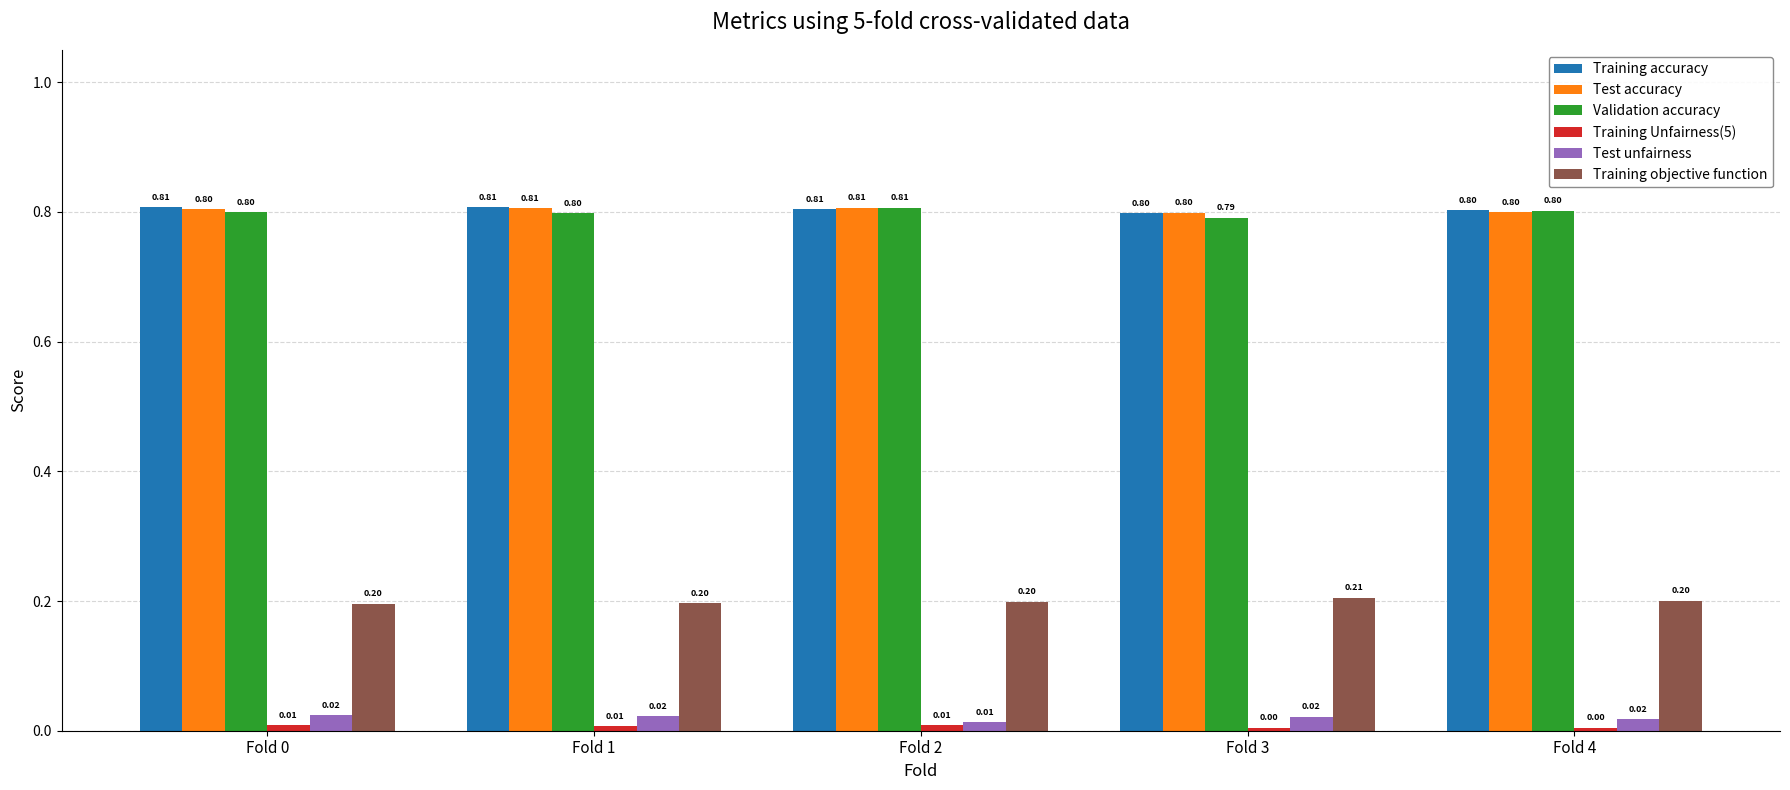

What is the sum of all Validation accuracy values?

4.0